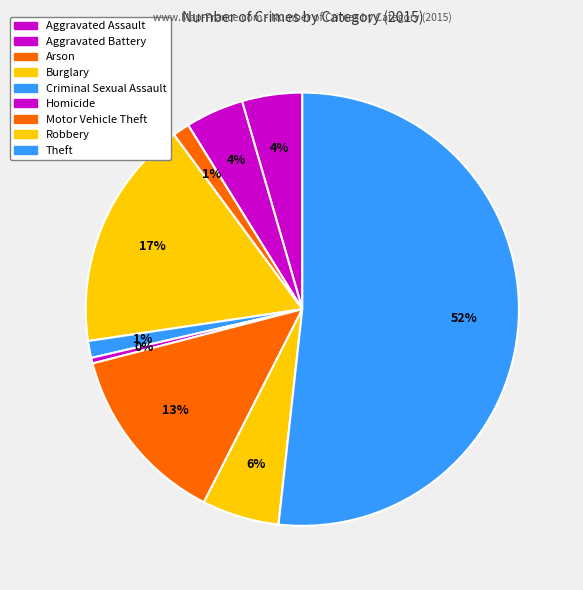

To the nearest percent, what percentage of the pie is Theft?

52%